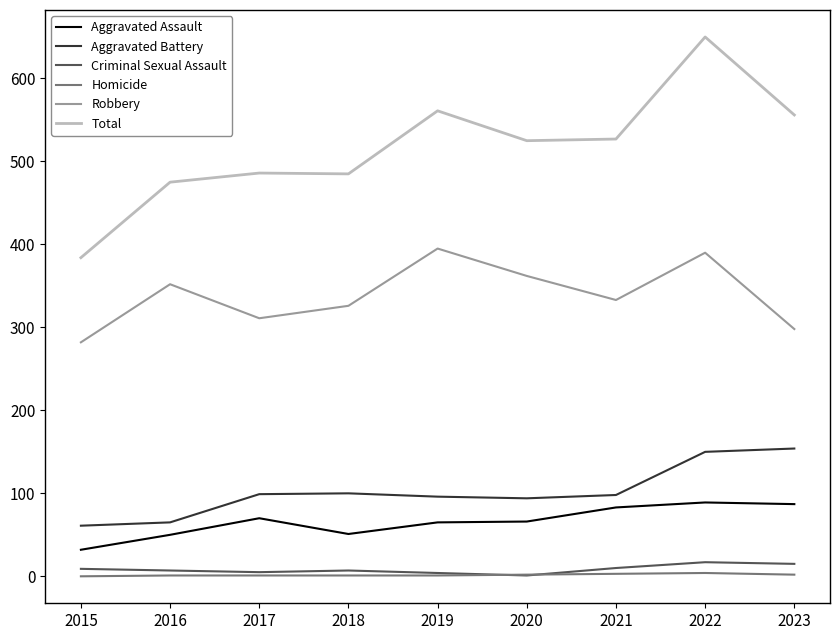

What is the maximum value shown in the chart?

650